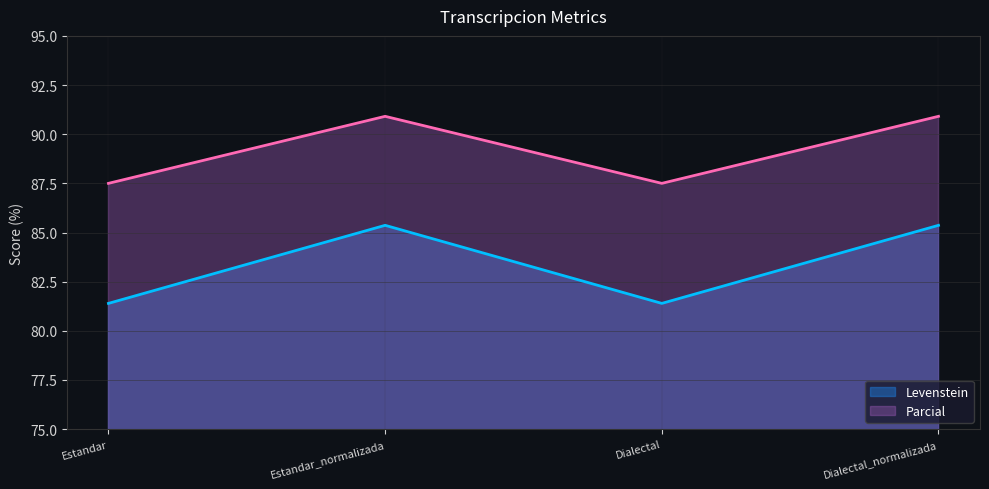

Does the chart have visible grid lines?

Yes